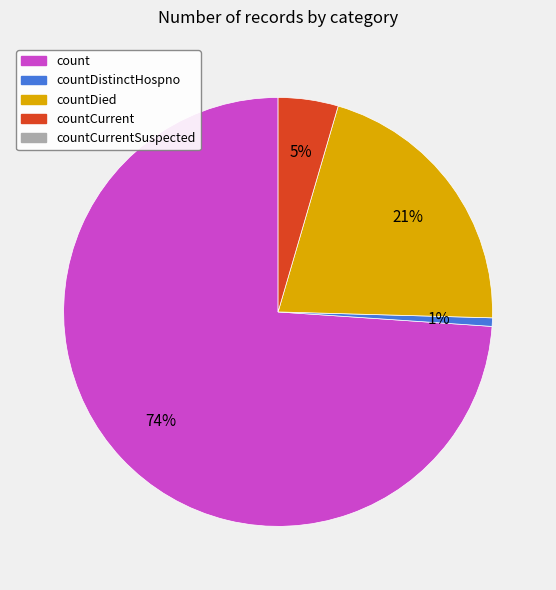

Does any single category account for the majority?

Yes